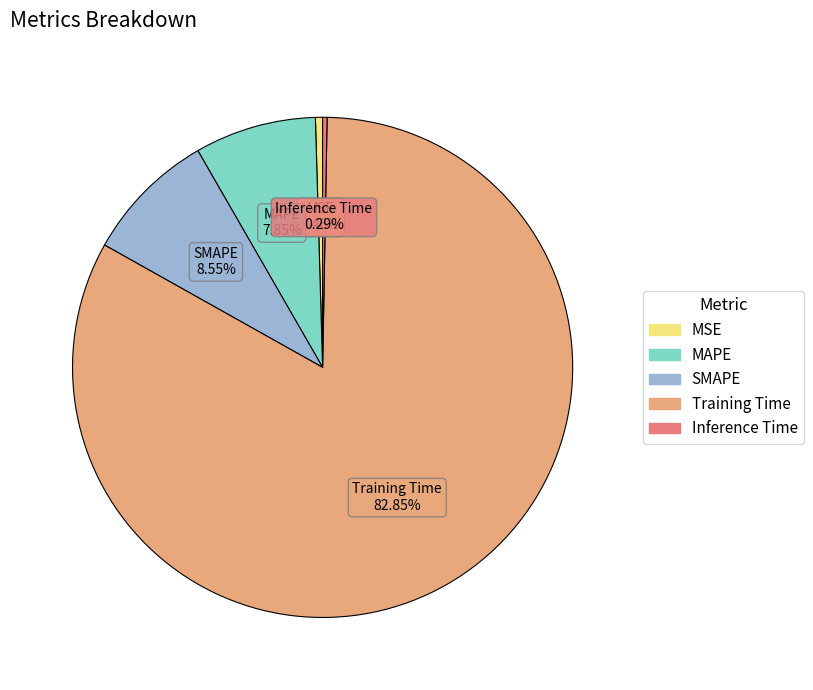

Is there a majority slice in this chart?

Yes